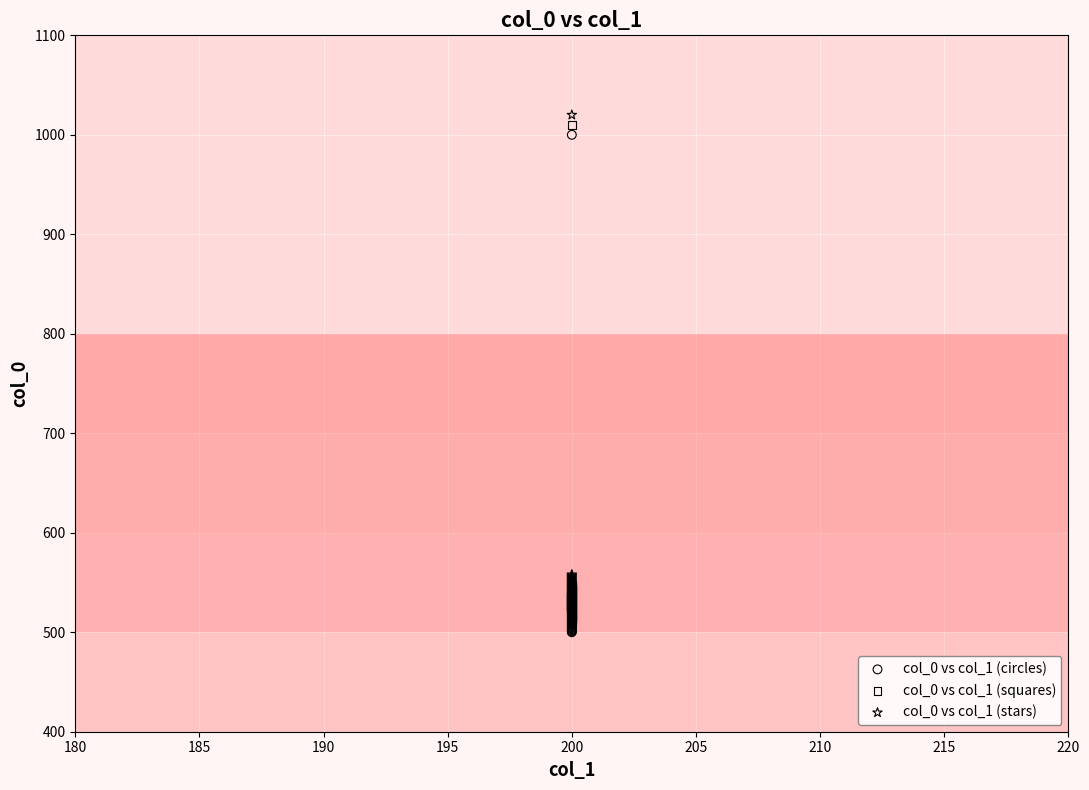

Which series reaches the maximum Y coordinate?

col_0 vs col_1 (stars)